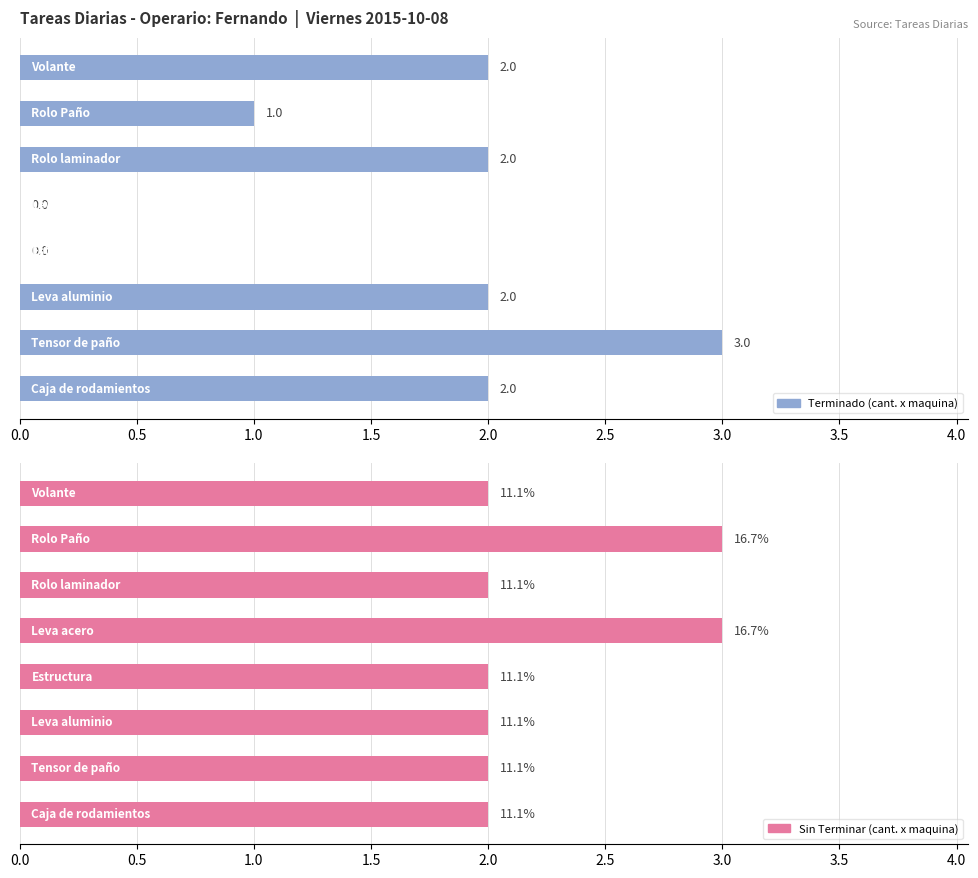

How many groups of bars are there?

8